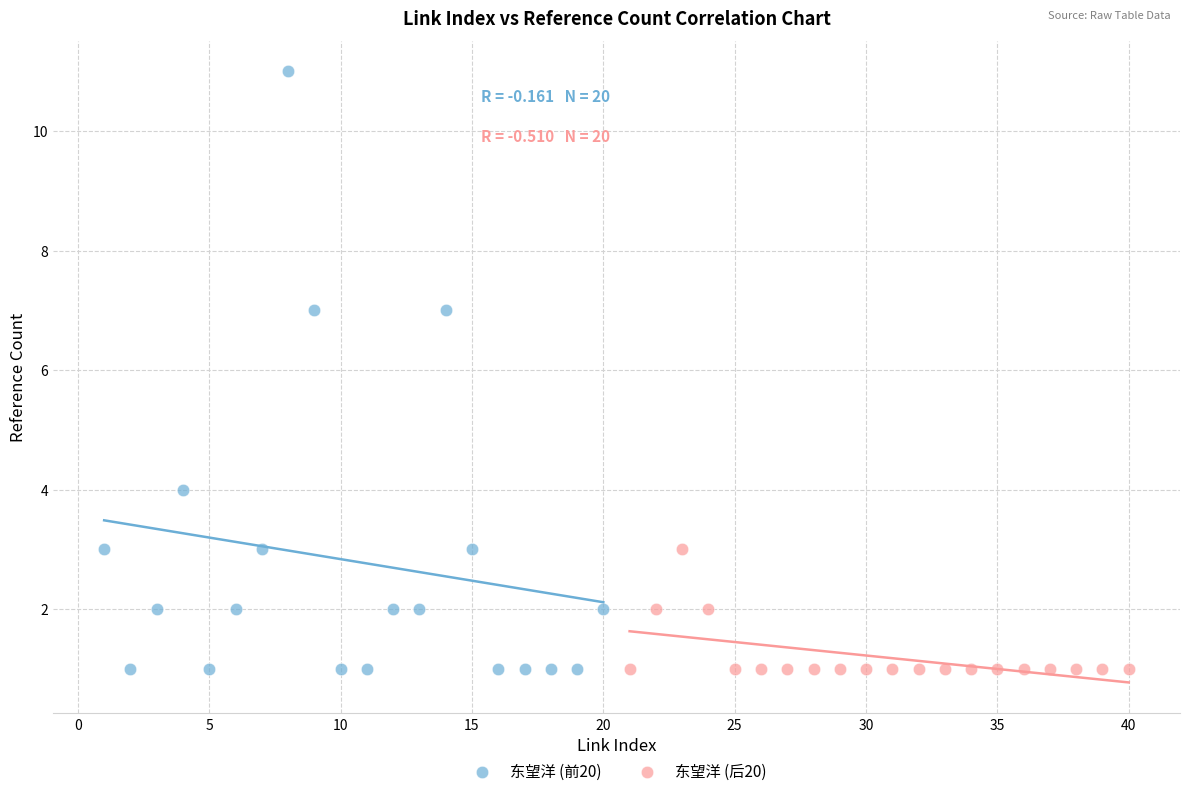

Which series contains the highest Y value?

东望洋 (前20)